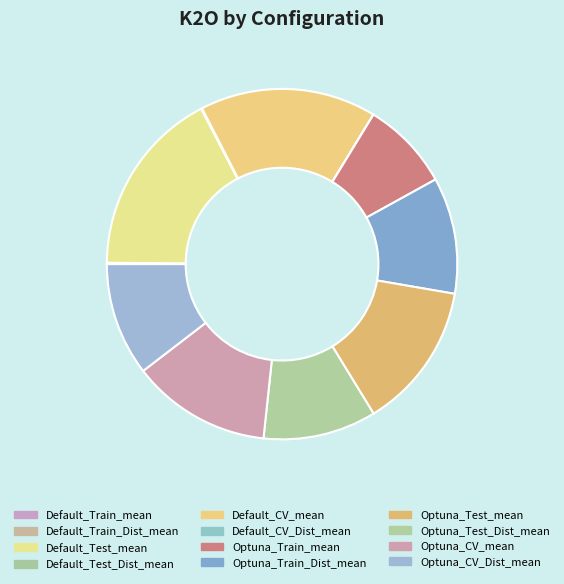

The Optuna_CV_mean slice represents 13% of the pie. True or false?

True